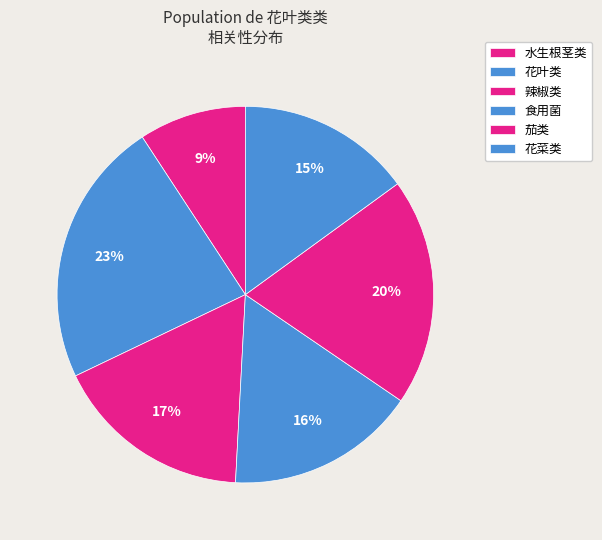

Count the number of slices in the pie.

6